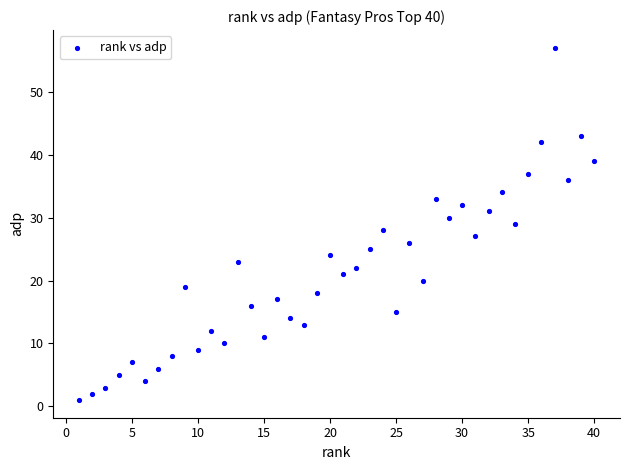

What is the range of X values (max minus min)?

39